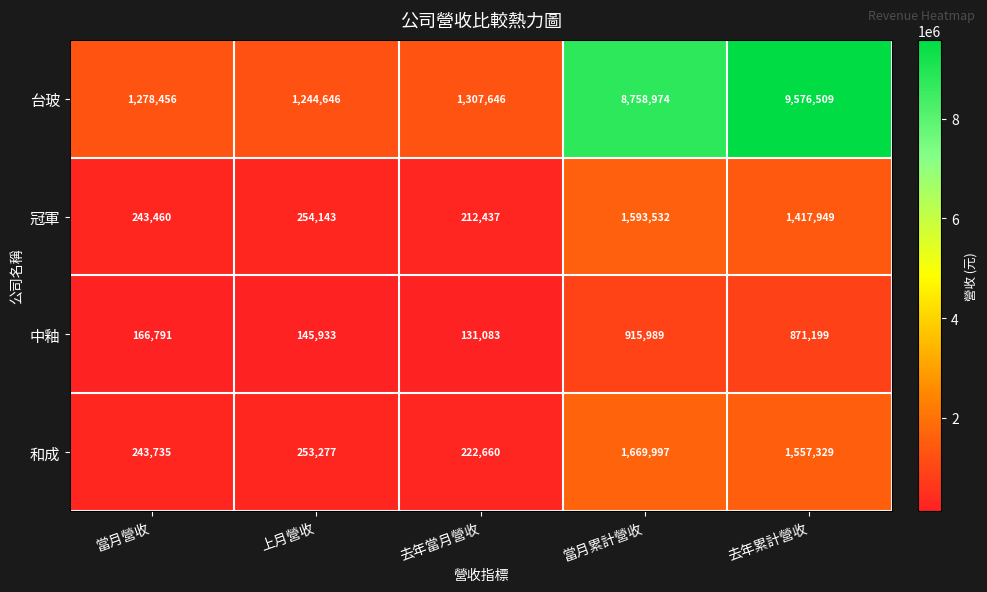

Read the 台玻 value at 上月營收, to the nearest 50.

1244650